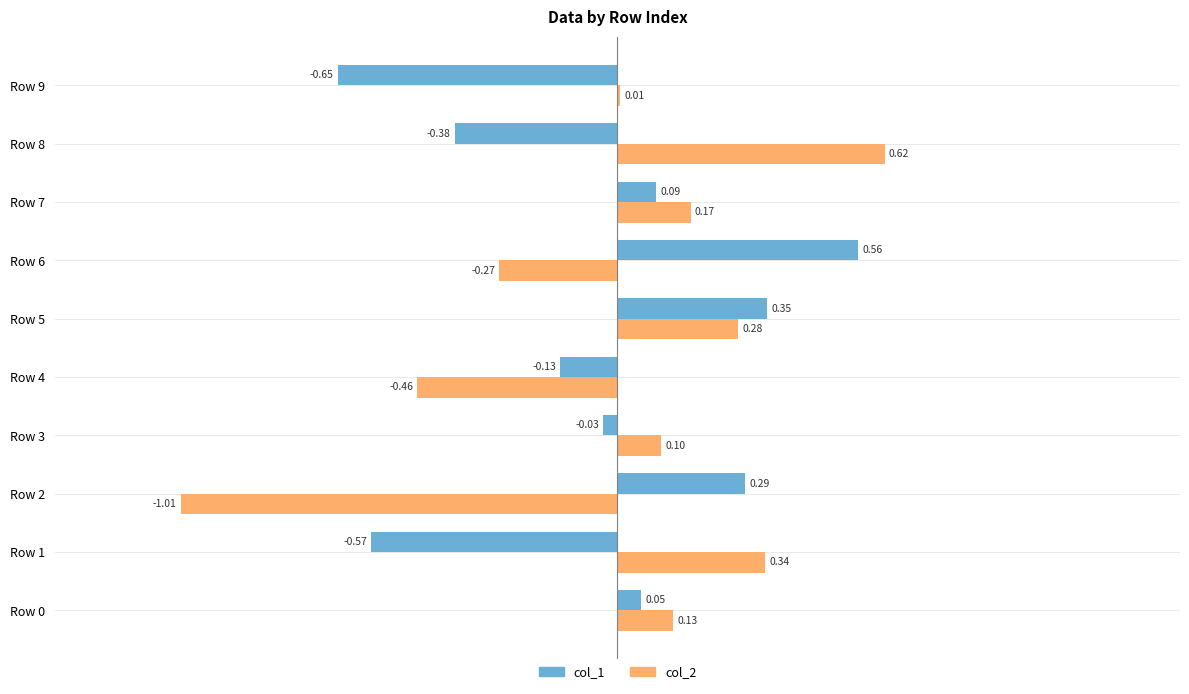

How many data points in col_2 are above 0?

7